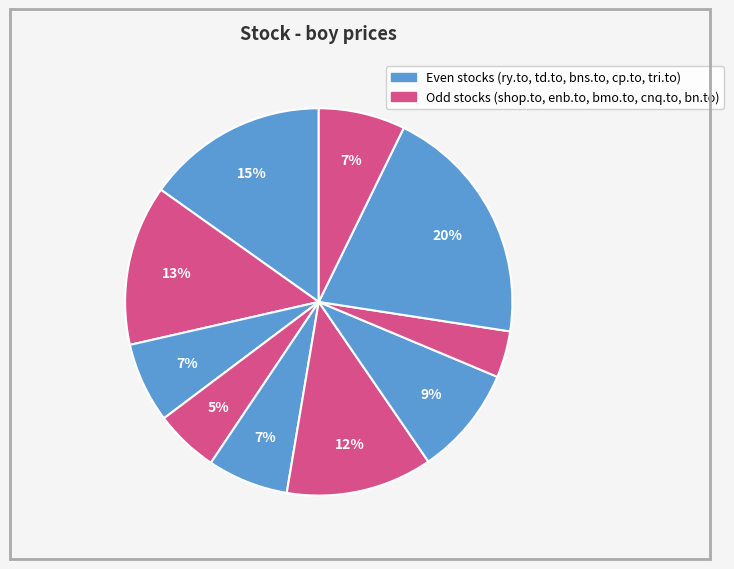

How many segments does this pie chart have?

10